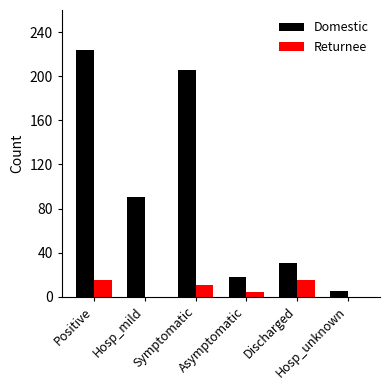

Which series has the largest total across all categories?

Domestic